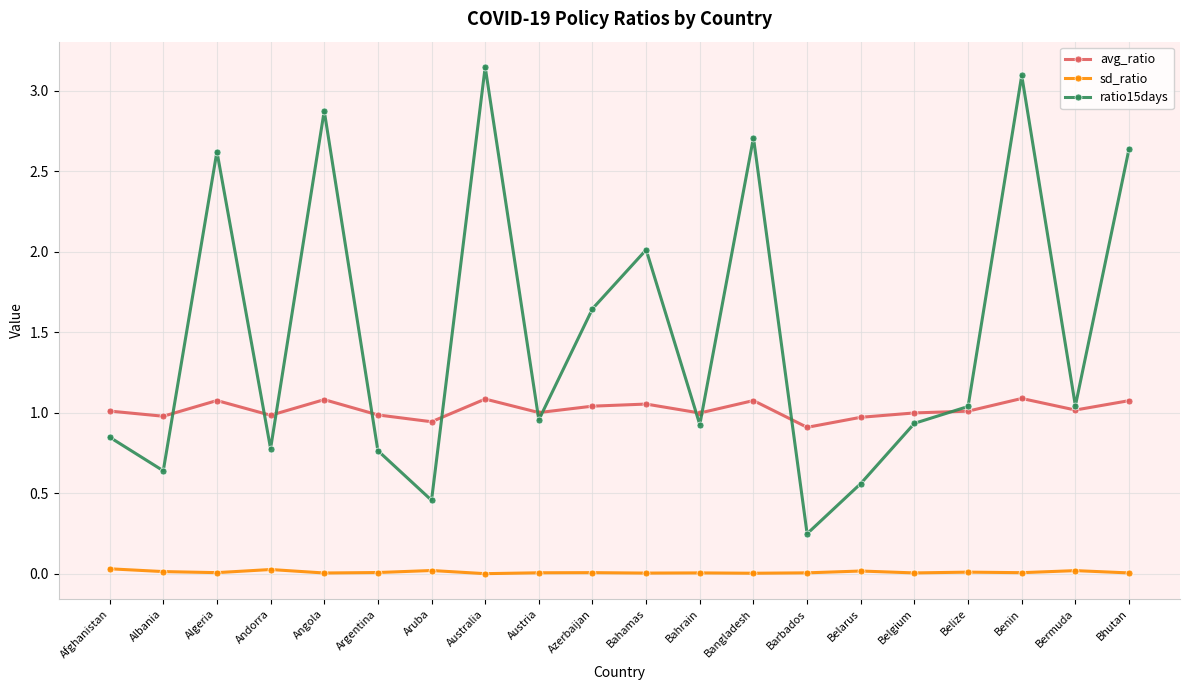

True or false: avg_ratio and sd_ratio cross at least once.

False